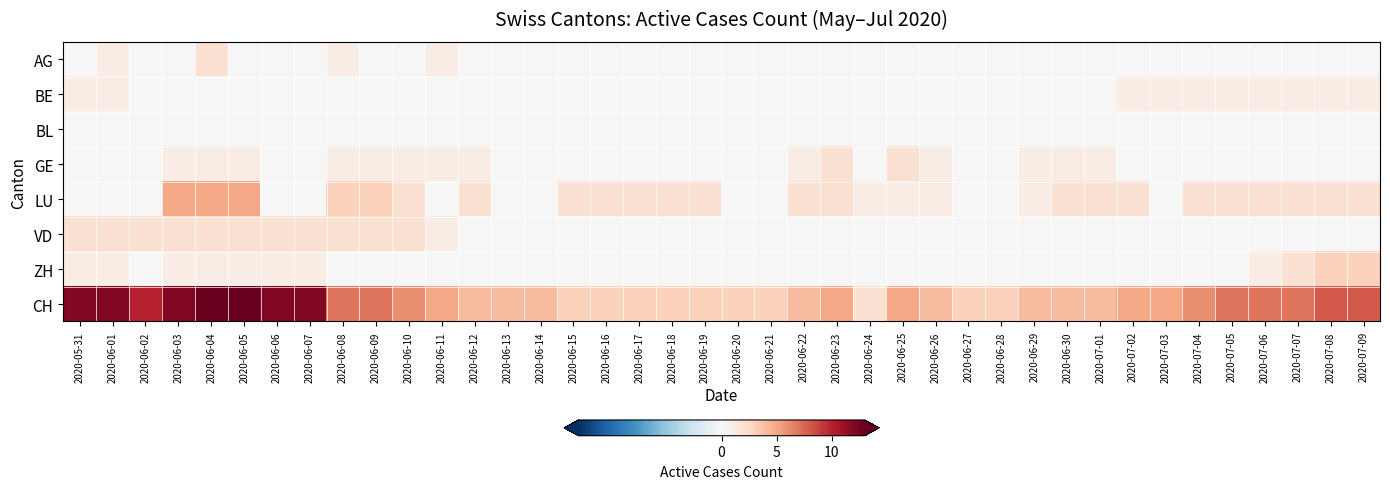

List the series in order of their peak value, highest first.

CH, LU, ZH, AG, GE, VD, BE, BL